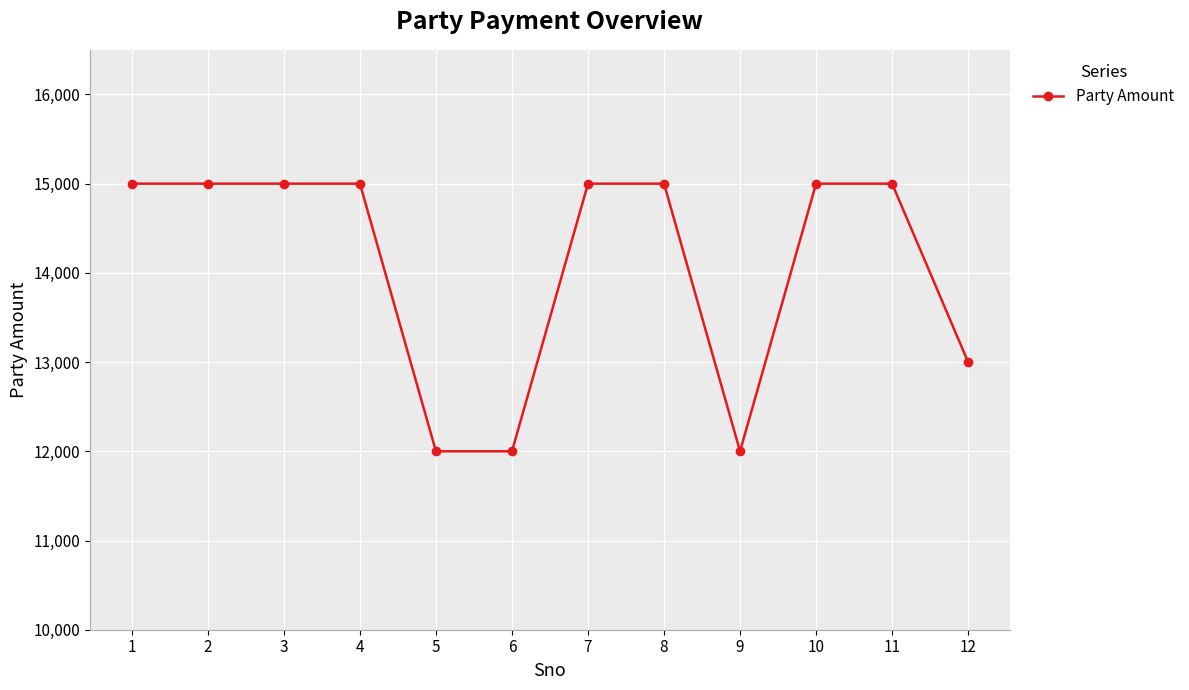

What is the value of the 12th point from the left?

13000